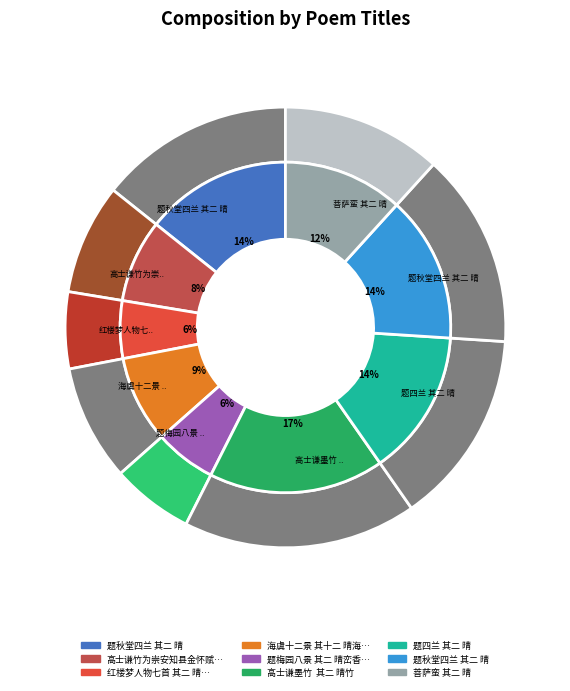

What is the change in value from 高士谦墨竹  其二 晴竹 to 题四兰 其二 晴?

-203479